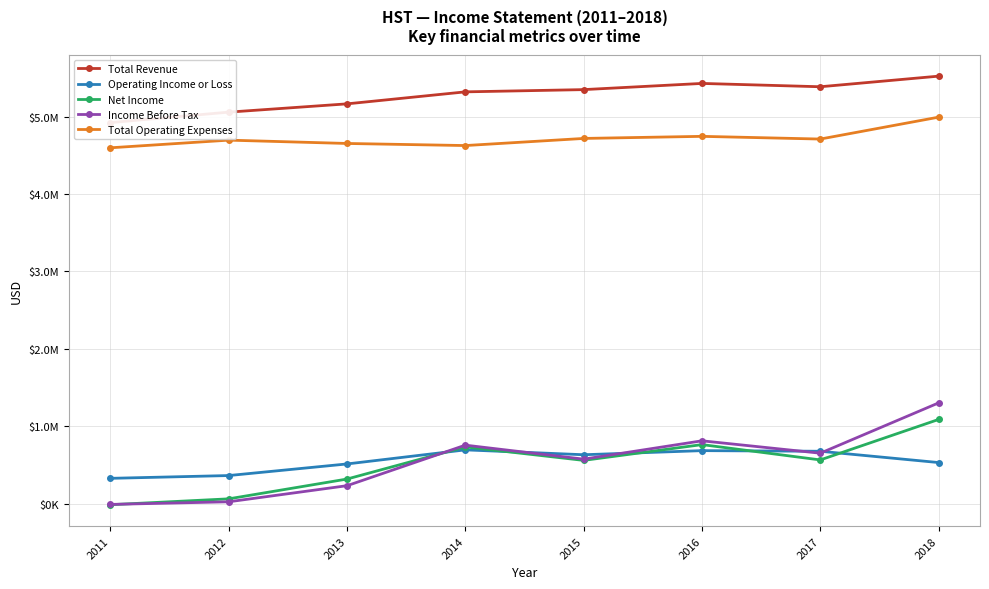

In Net Income, how many points are higher than both neighbors (excluding endpoints)?

2